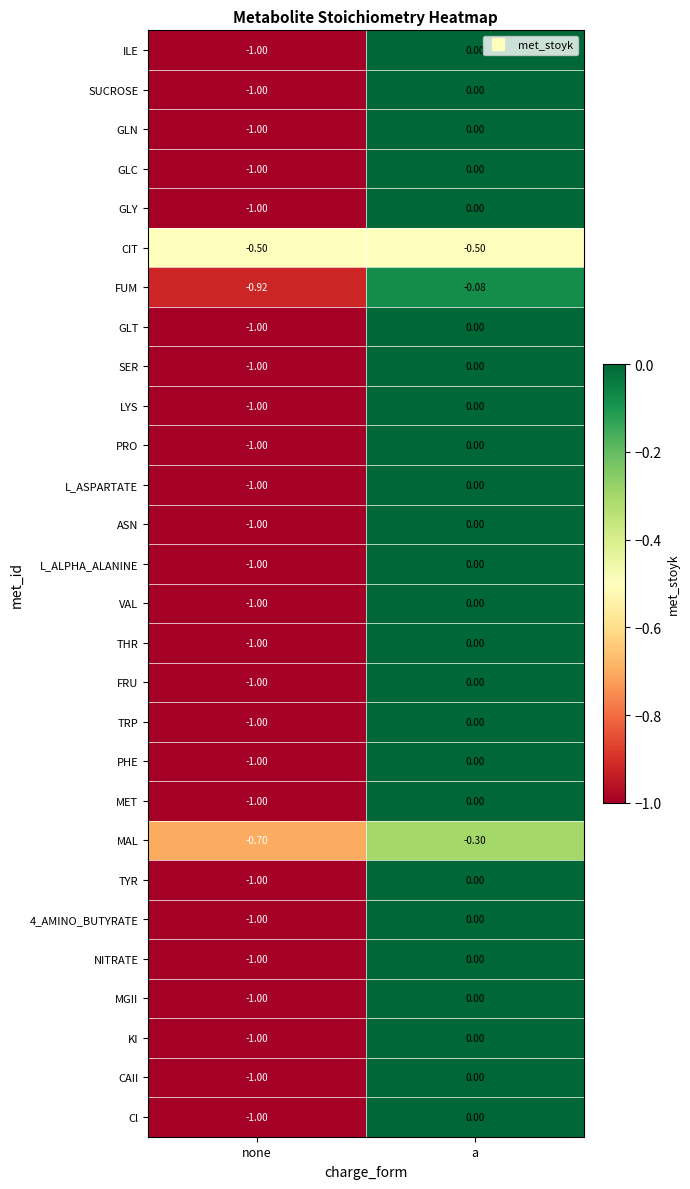

Where is TRP nearest to the value 0?

a